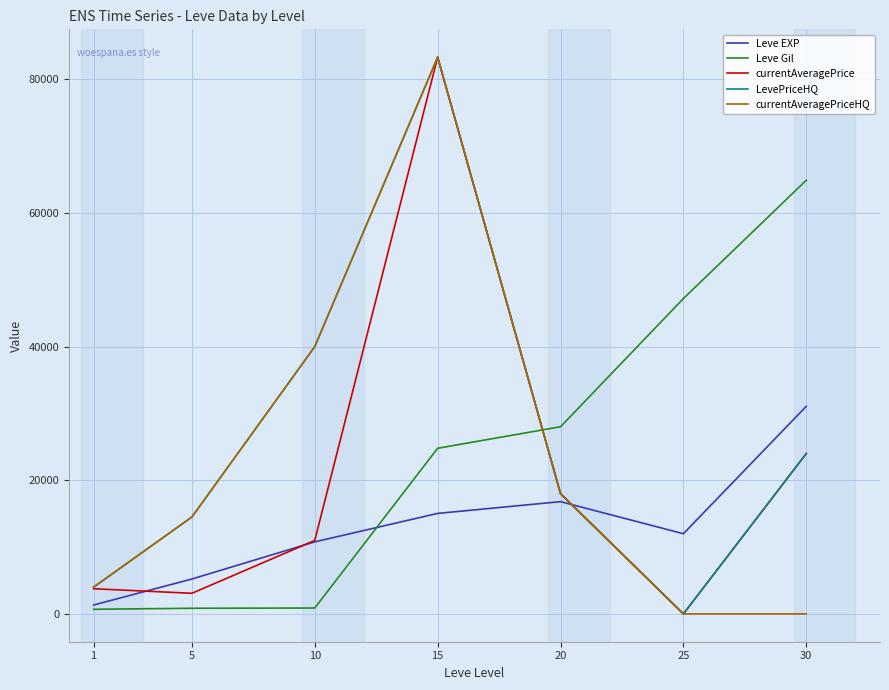

Which series changed the most between 10 and 25?

Leve Gil